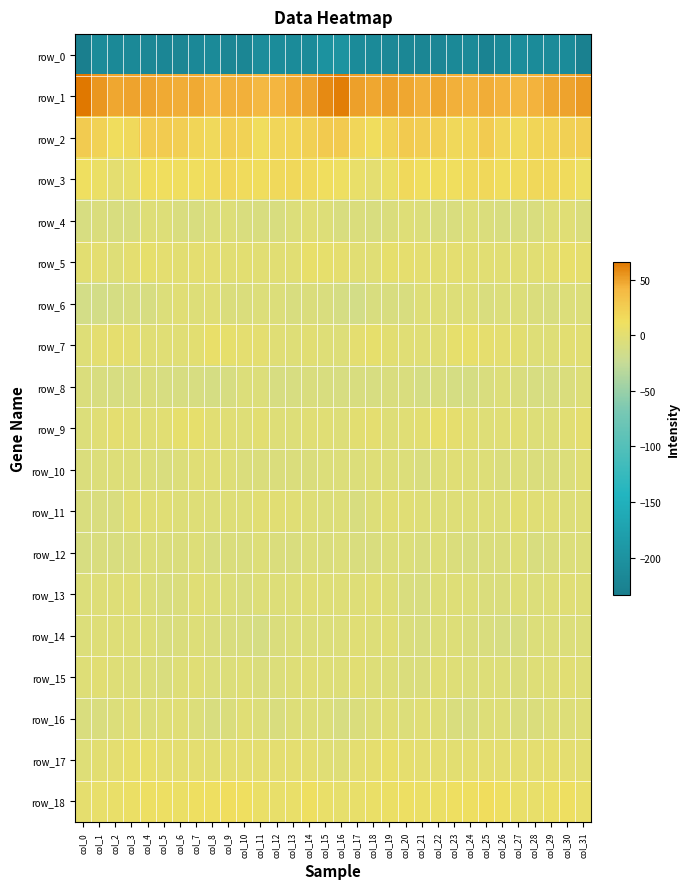

At which label does row_11 reach its minimum?

col_17